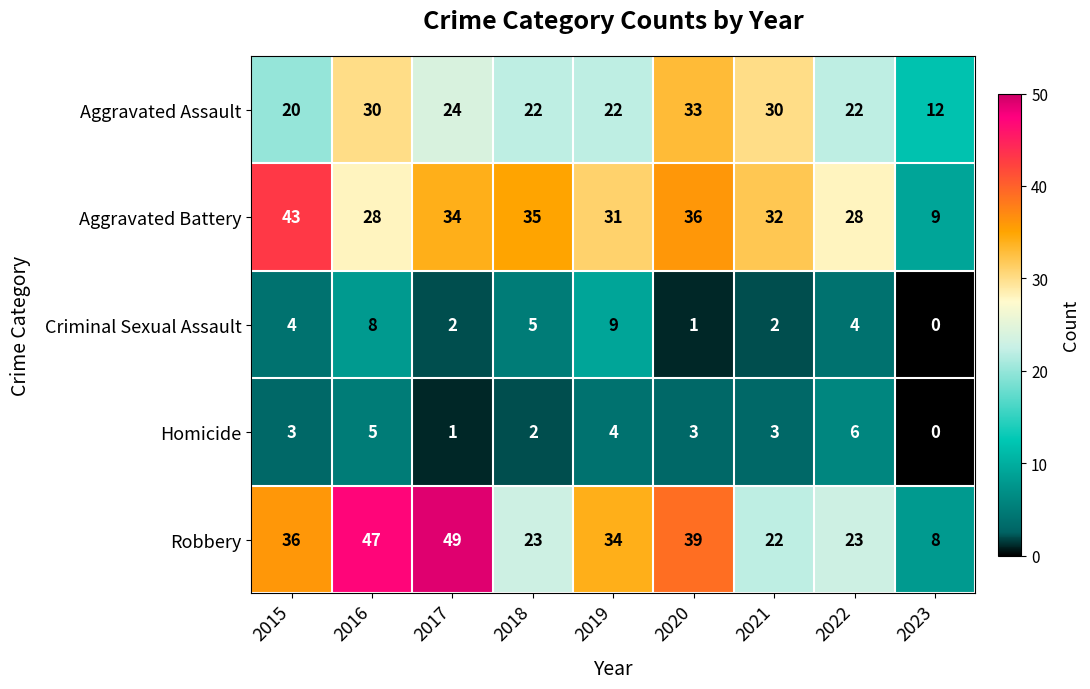

True or false: Criminal Sexual Assault has a value of 4 at 2015.

True